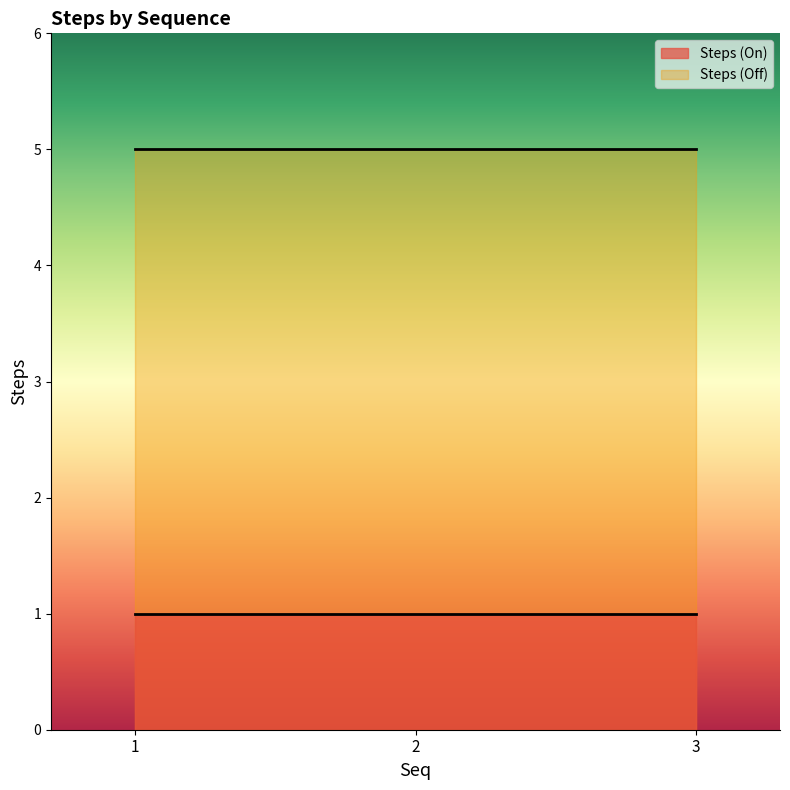

How many data points are less than 5?

3